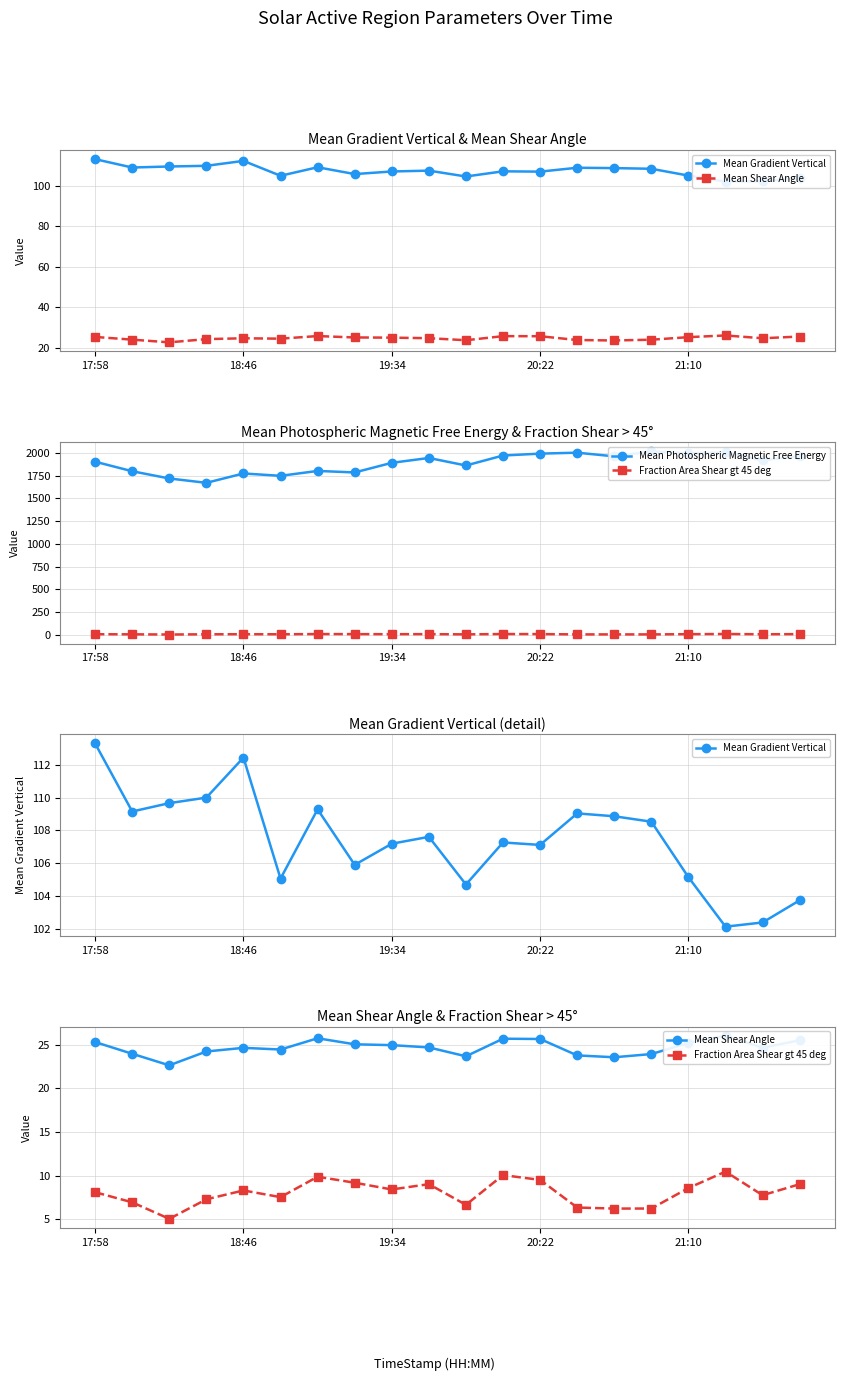

Is this an area chart (filled region under the line)?

No